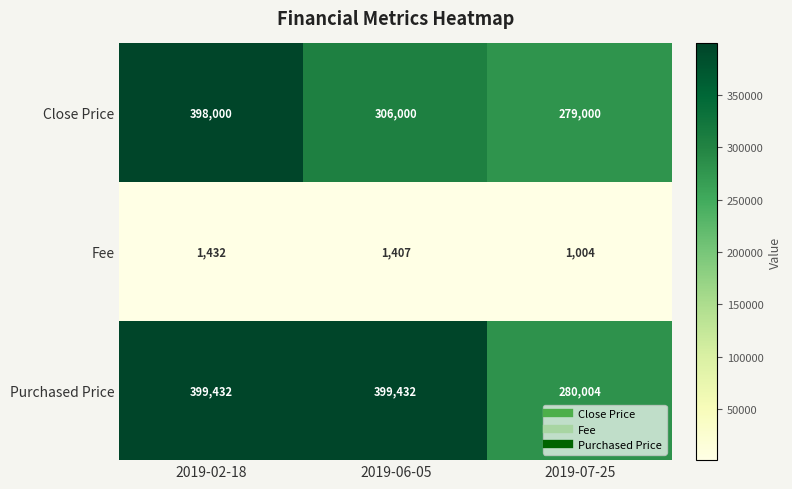

Which series changed the most between 2019-02-18 and 2019-07-25?

Purchased Price